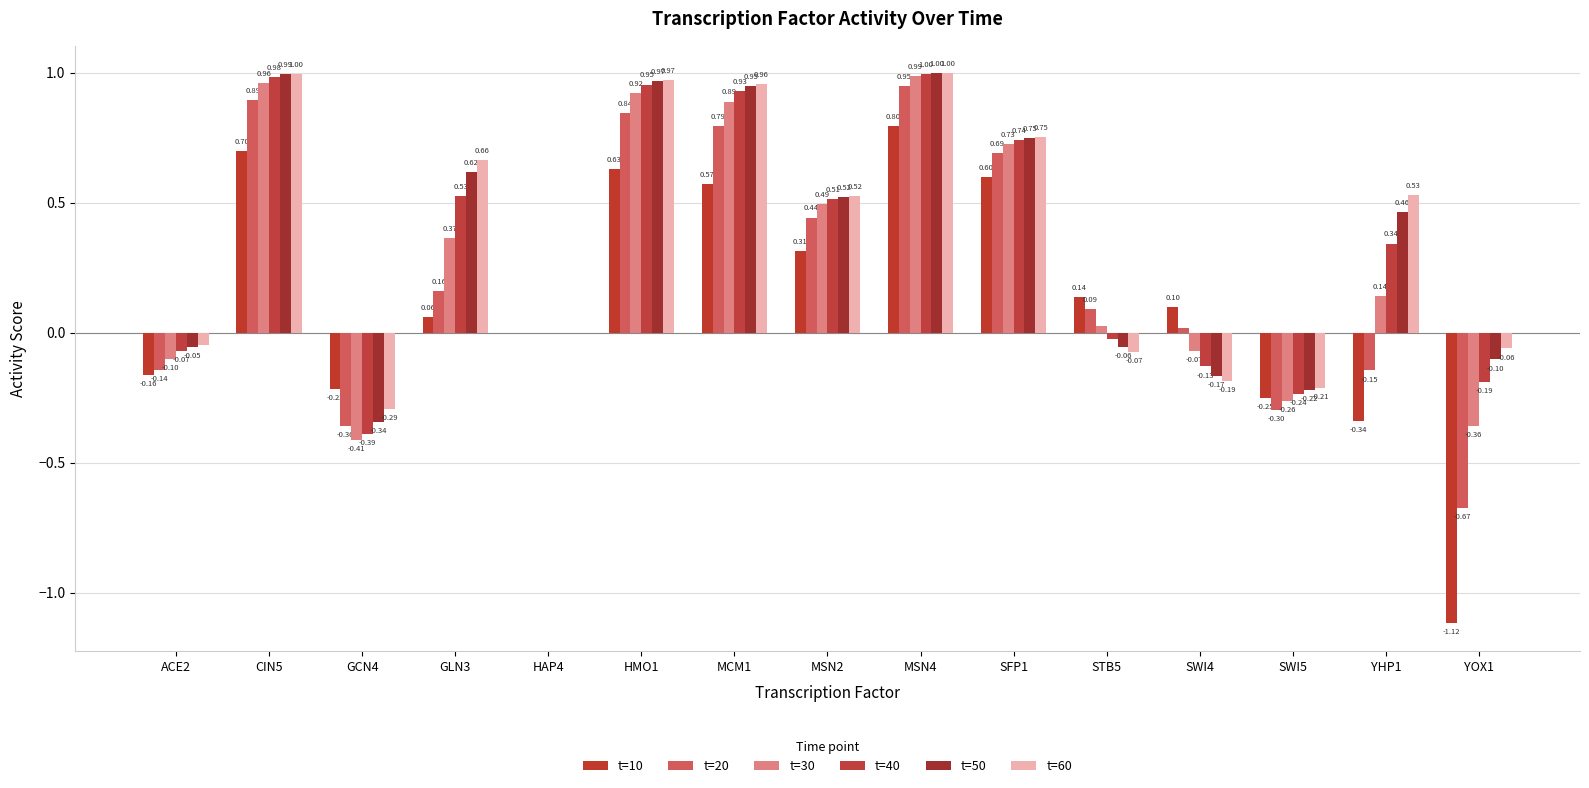

Is the value of t=40 at SFP1 greater than the value of t=20 at CIN5?

No